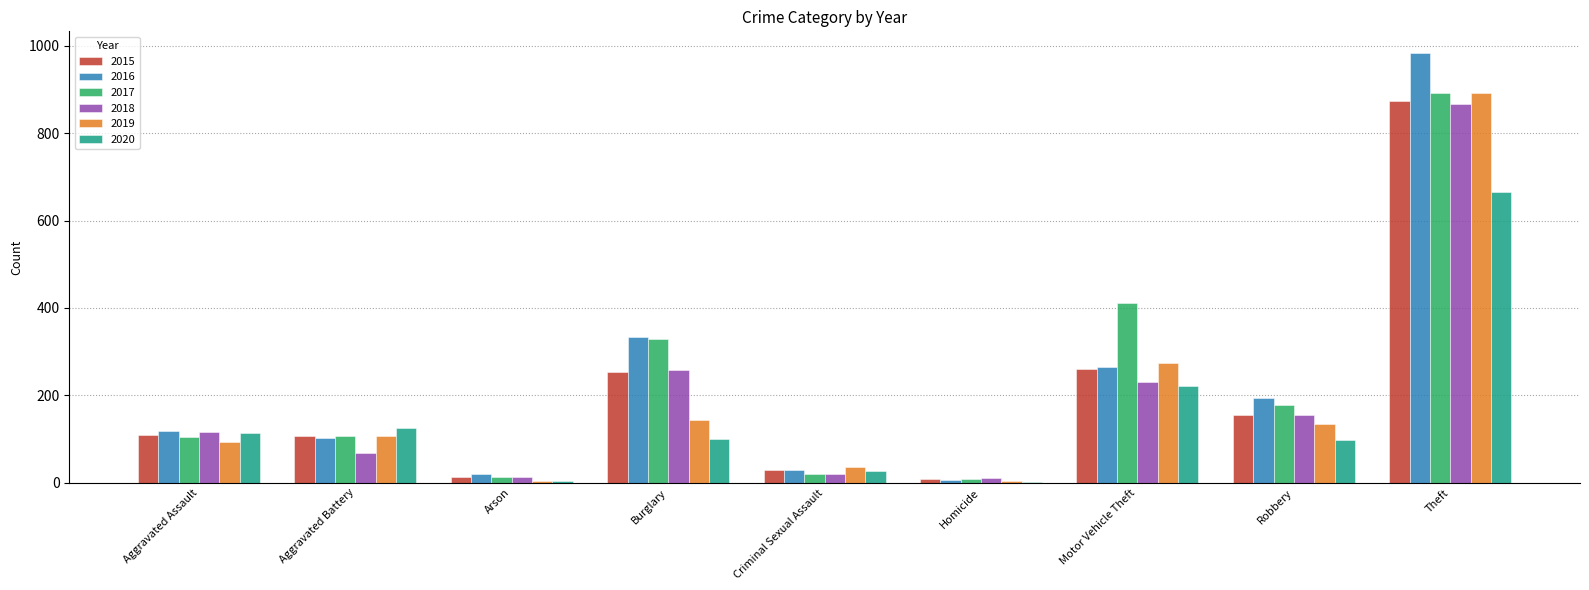

What is the sum of all 2016 values?

2053